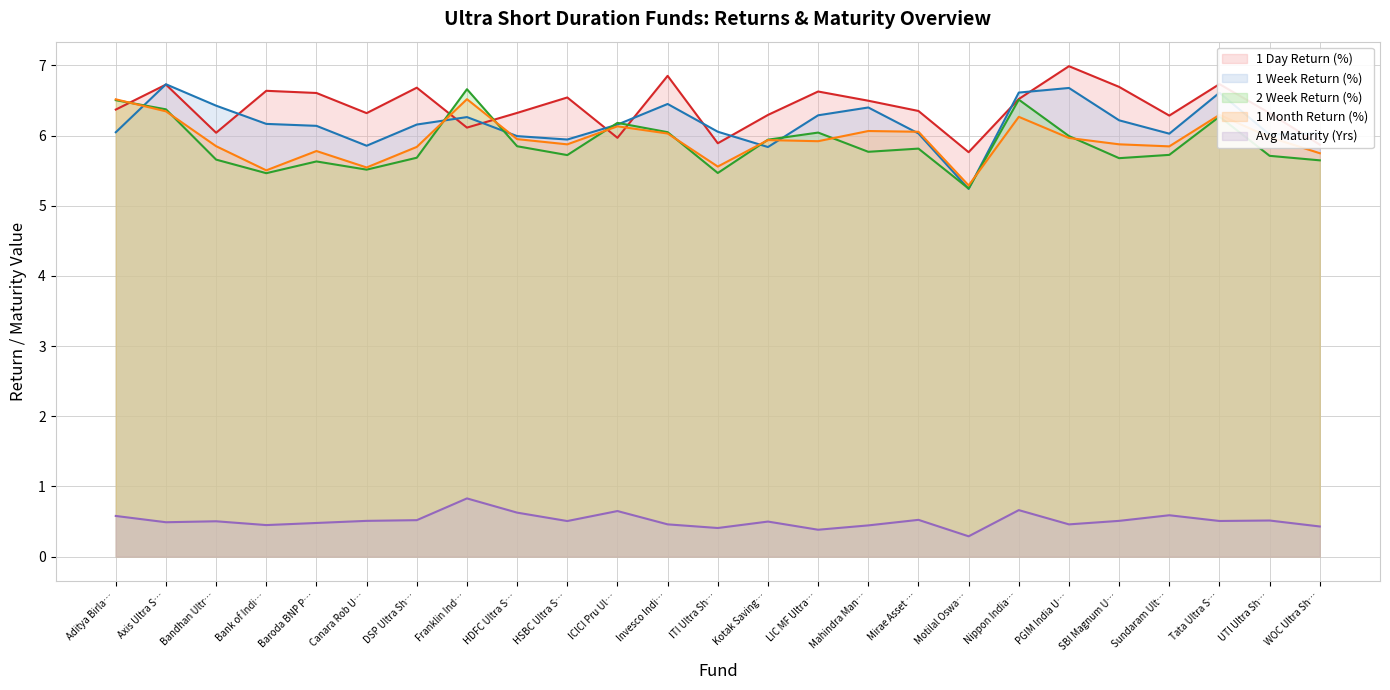

What is the total value across all series at LIC MF Ultra…?

25.3